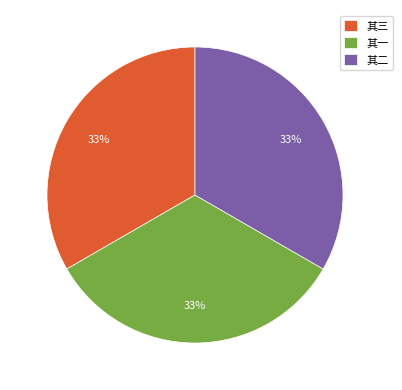

Do 其三 and 其一 together represent more than half of the pie?

Yes